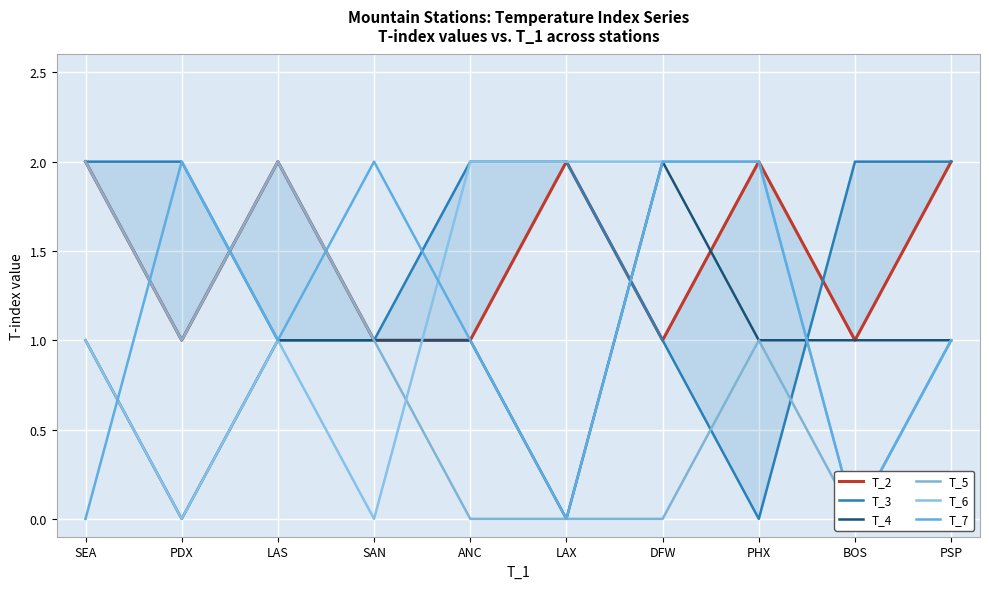

True or false: T_7 and T_3 cross at least once.

True